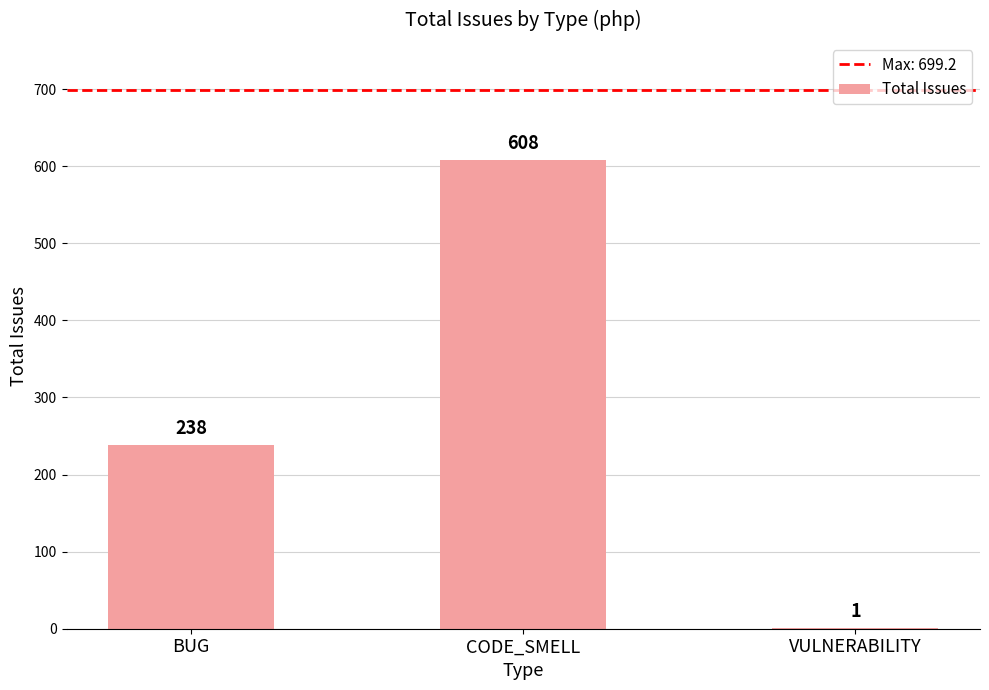

What is the approximate value at BUG, to the nearest 50?

250